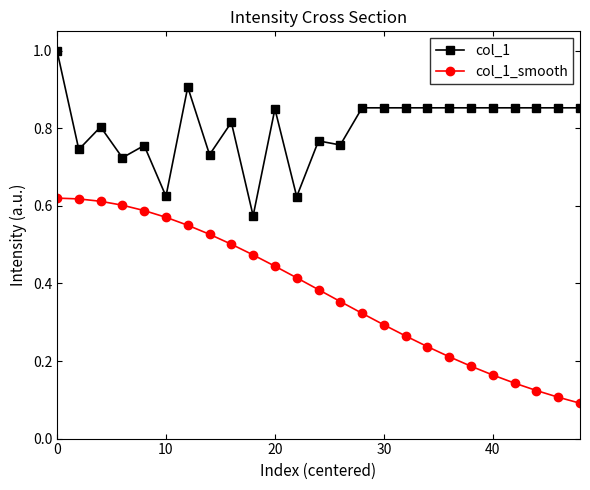

What is the sum of all col_1_smooth values?

9.4